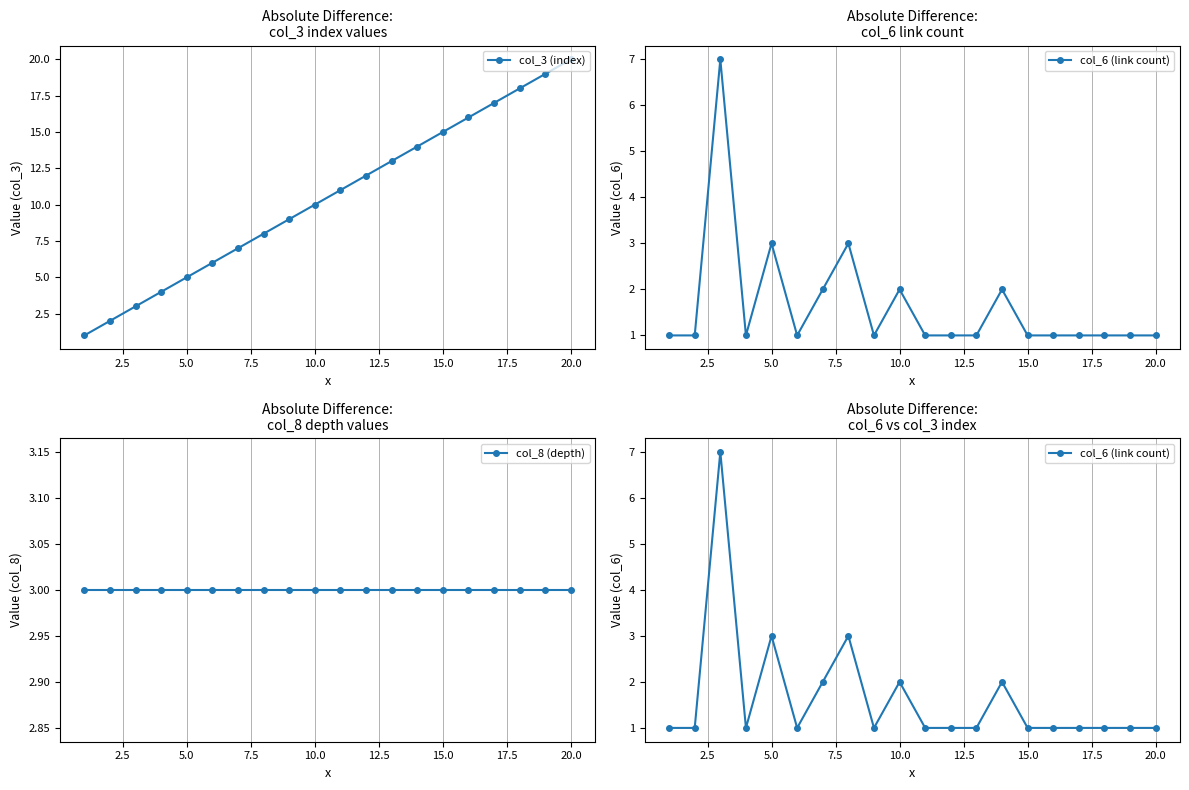

In col_6 (link count), how many points are lower than both neighbors (excluding endpoints)?

3